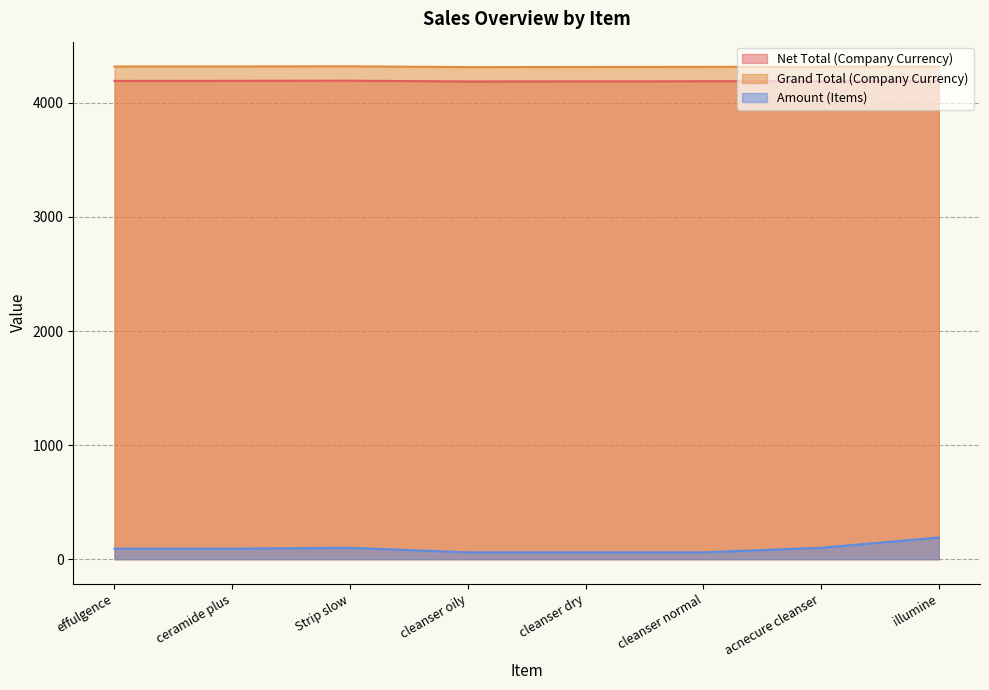

Is the value of Net Total (Company Currency) at effulgence greater than the value of Amount (Items) at illumine?

Yes